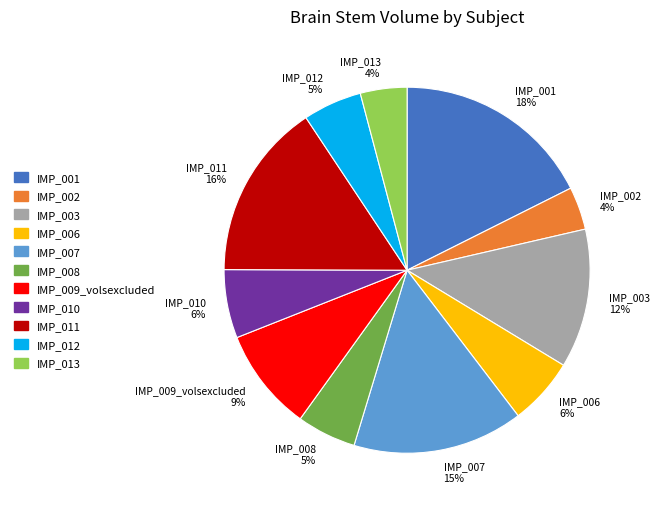

Combined, do IMP_011 16% and IMP_013 4% account for over 50%?

No